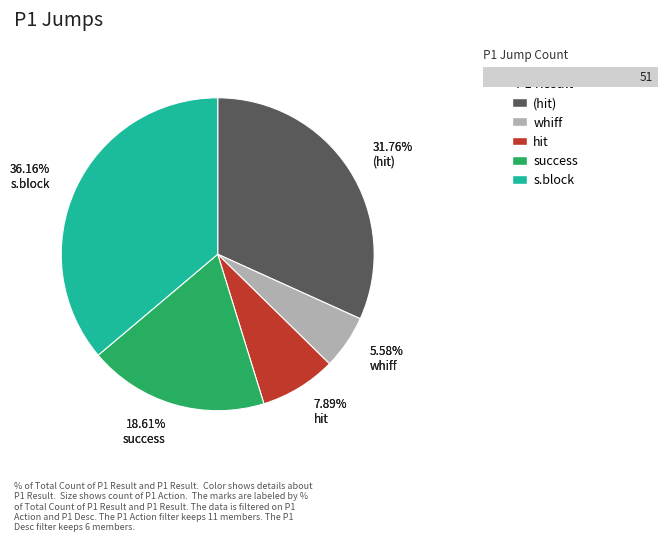

Is there any slice that represents more than half of the pie?

No